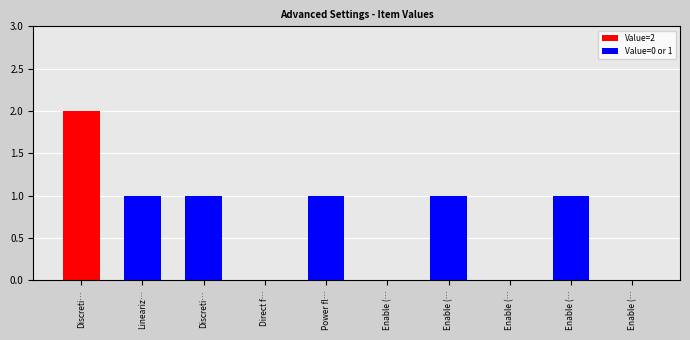

What is the change in value from Discretization method to Enable (print output)?

-1